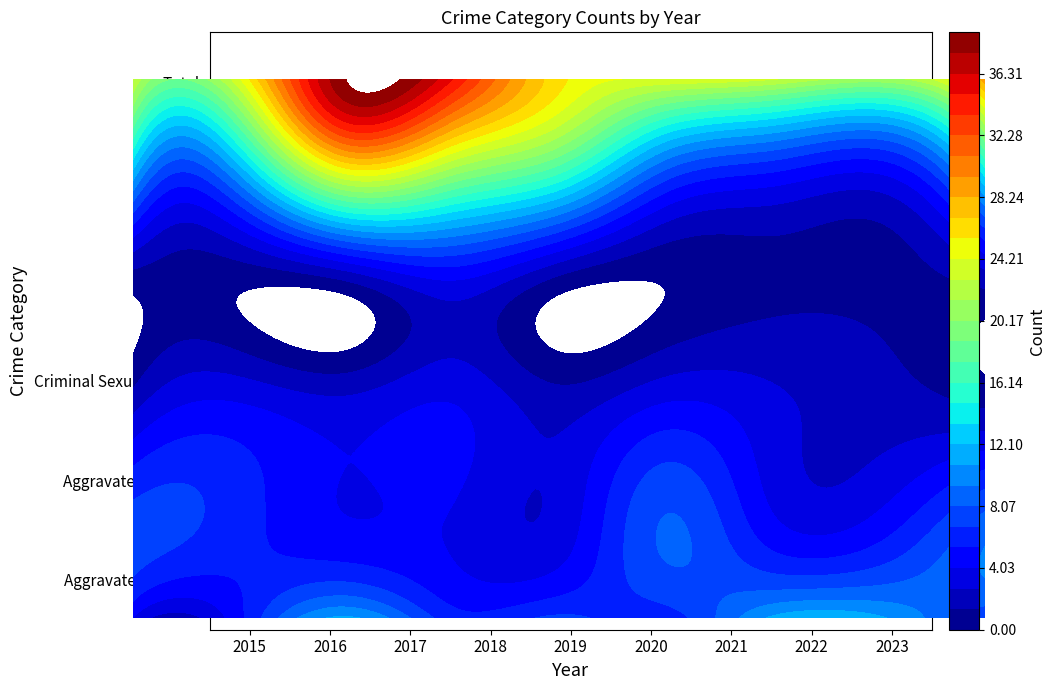

What is the difference between the maximum and minimum values in the Homicide series?

3